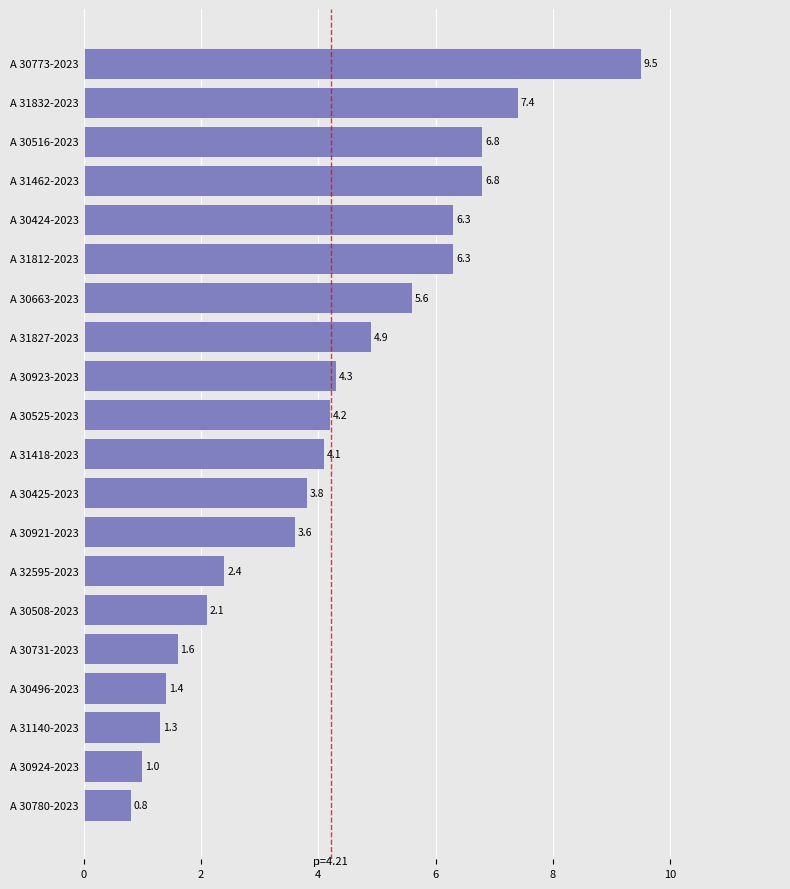

Is it true that the value at A 31827-2023 is 7.8?

False